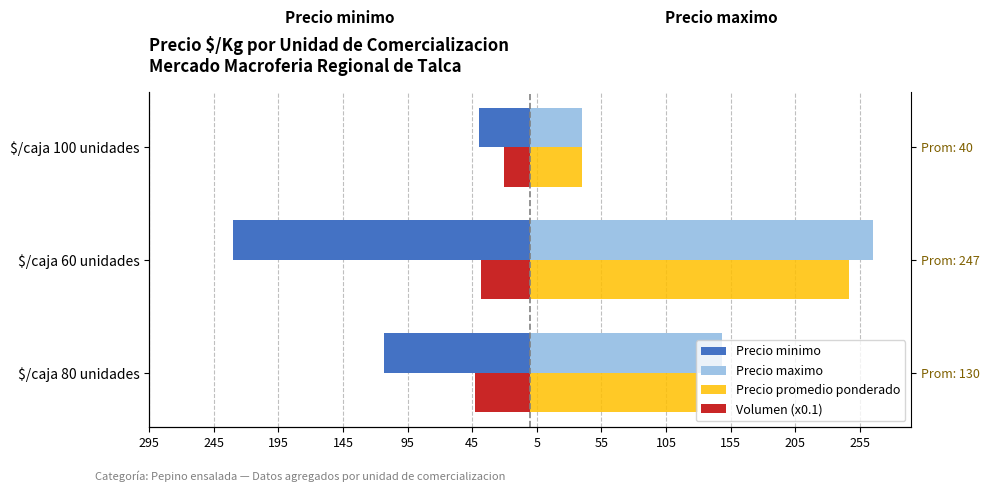

How many Volumen (x0.1) values are between -43 and -20?

3